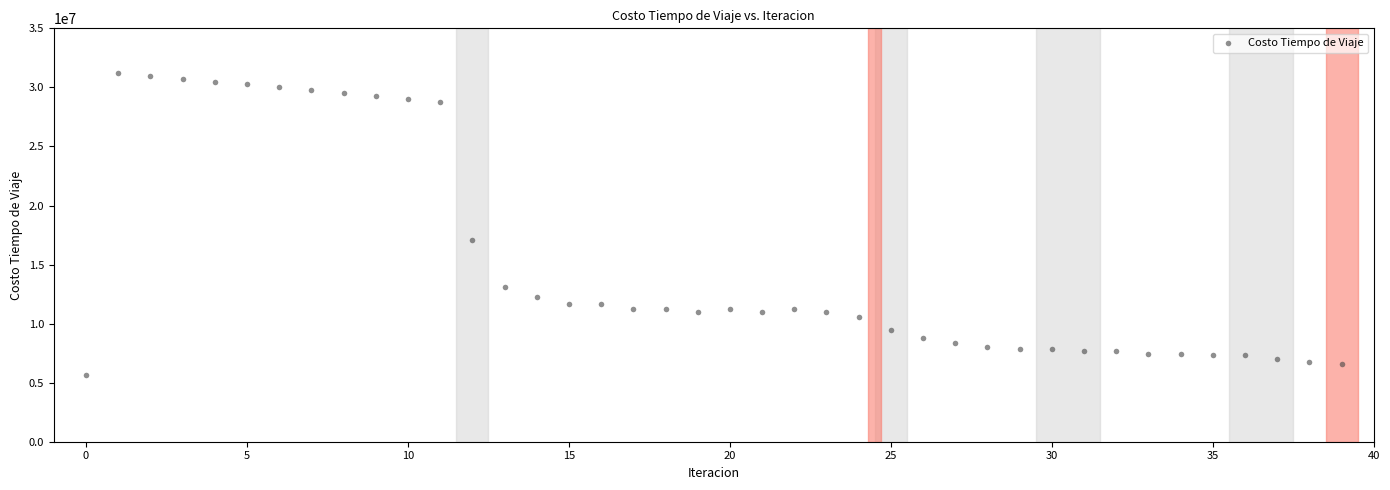

What Y value in the scatter plot is closest to 18448562?

17046648.3